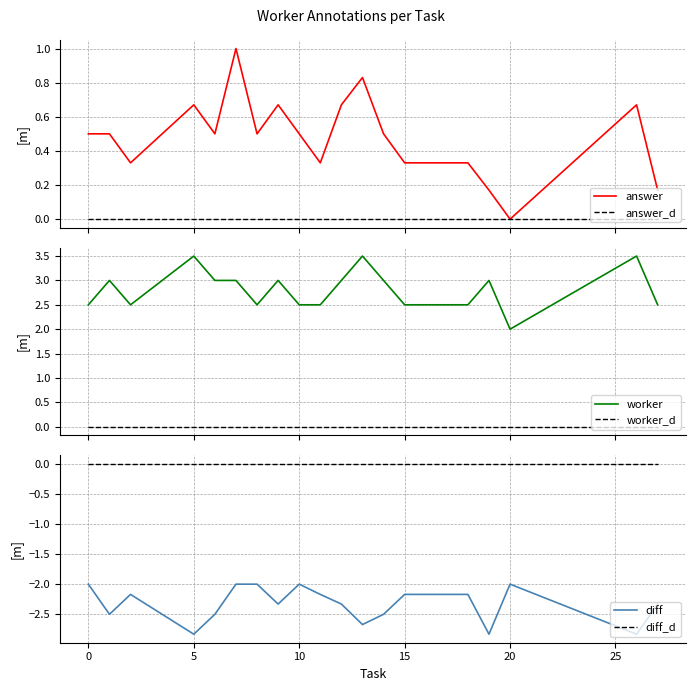

True or false: worker and worker_d intersect in this chart.

False